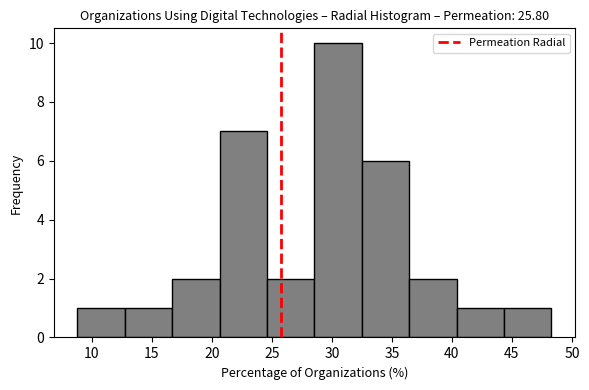

What is the height of the bar covering 16.70 to 20.65 on the x-axis? Neither the bar edges nor the heights are printed on the chart, so give them approximately, as read against the axes.

2